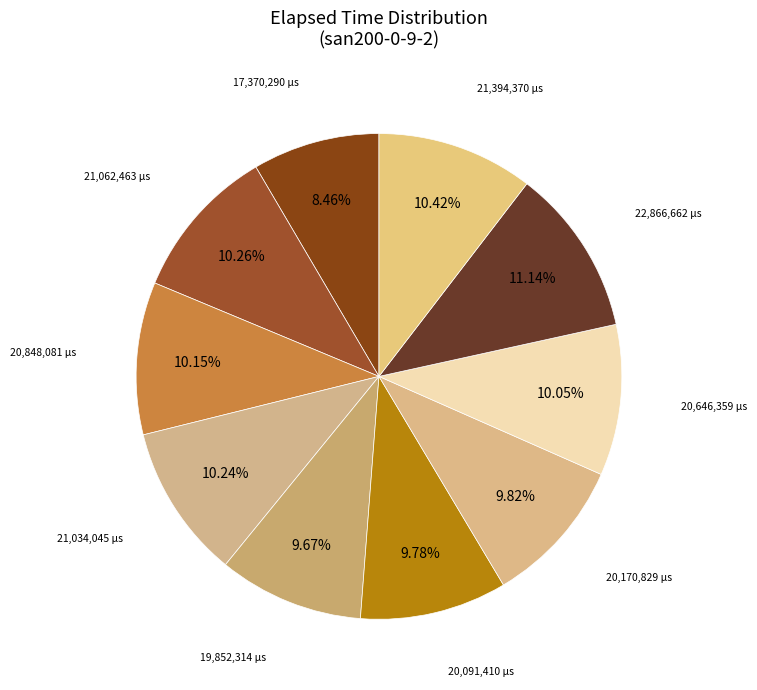

To the nearest percent, what is the difference between the largest and smallest slice percentages?

3%